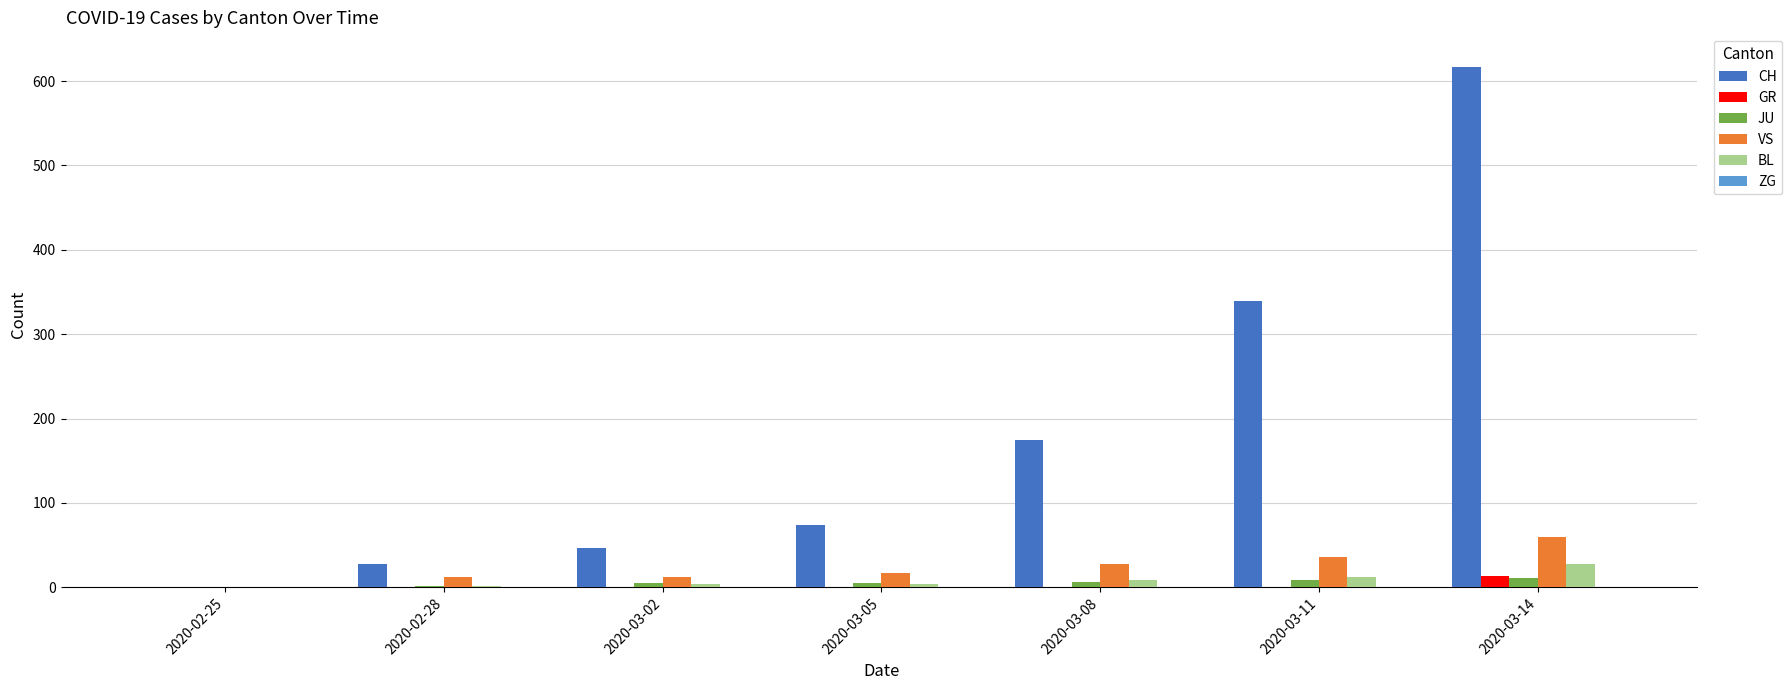

True or false: VS has a value of -34 at 2020-02-25.

False